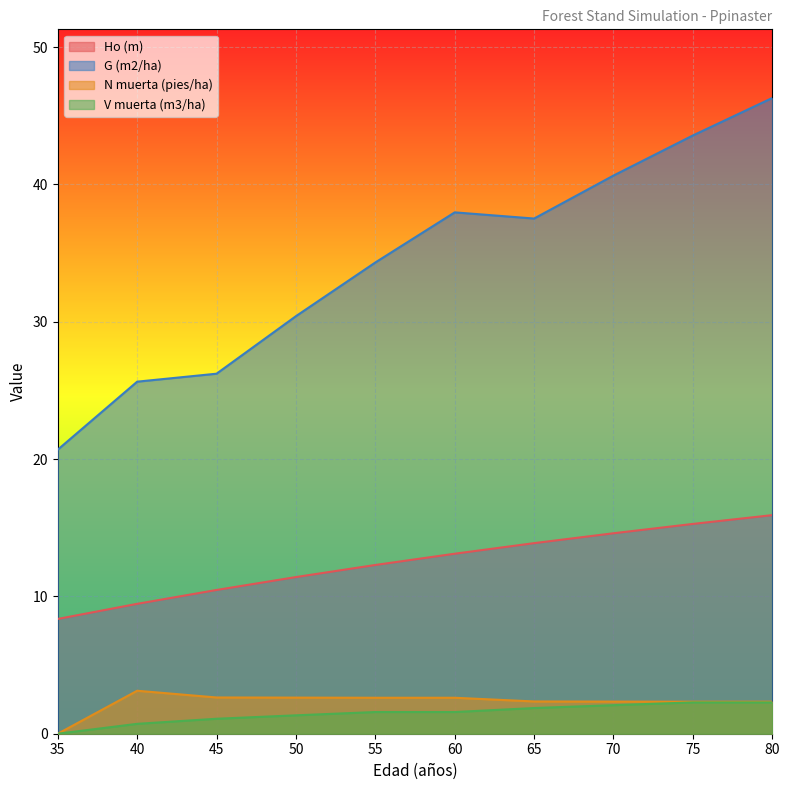

Where is the first local minimum for G (m2/ha)?

65